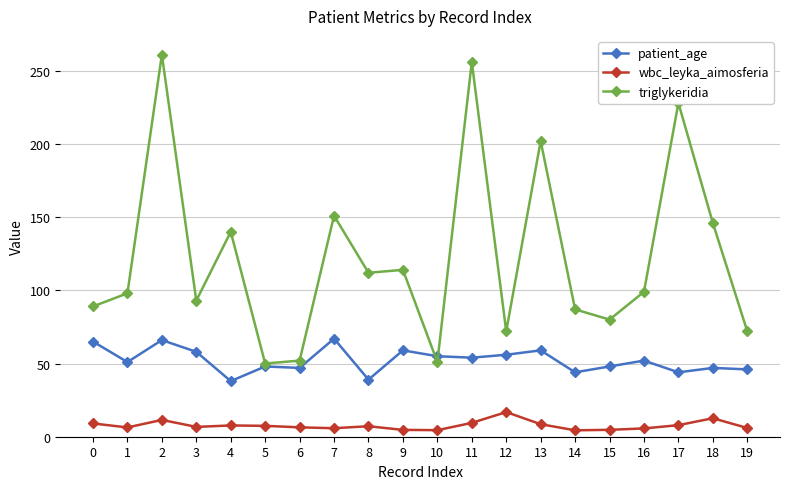

What is the difference between the wbc_leyka_aimosferia values at 19 and 11?

3.5